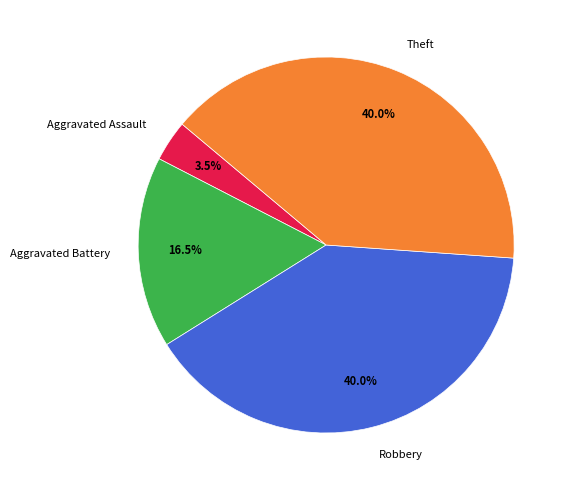

True or false: Robbery accounts for 29% of the total.

False